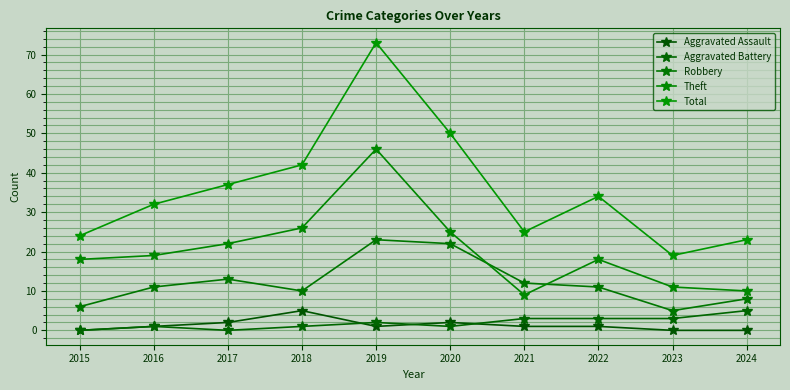

Where is the first local minimum for Theft?

2021